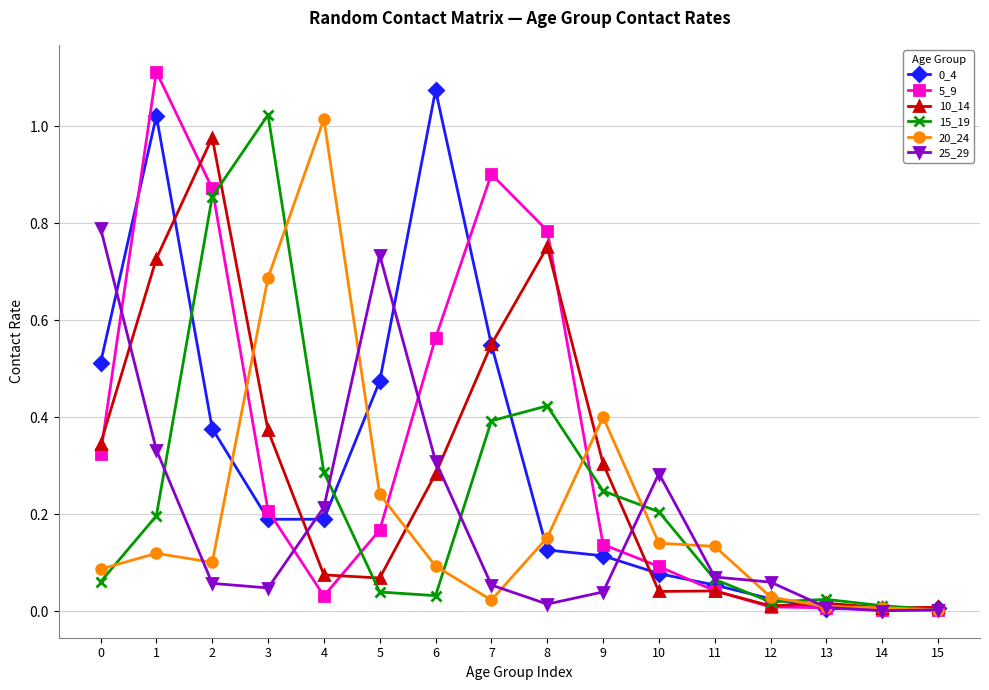

Is it true that 20_24 equals 0.1 at 0?

True